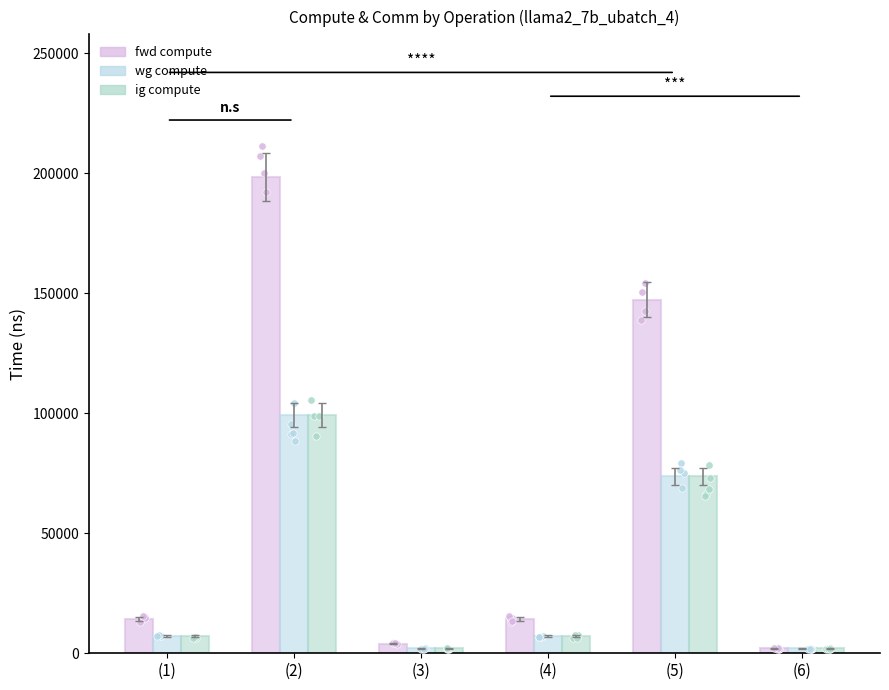

Which series has the largest total across all categories?

fwd compute